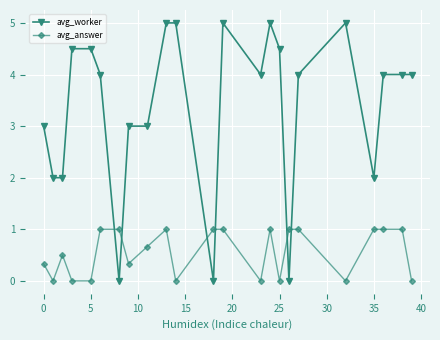

Rank the series by their average value, from lowest to highest.

avg_answer, avg_worker